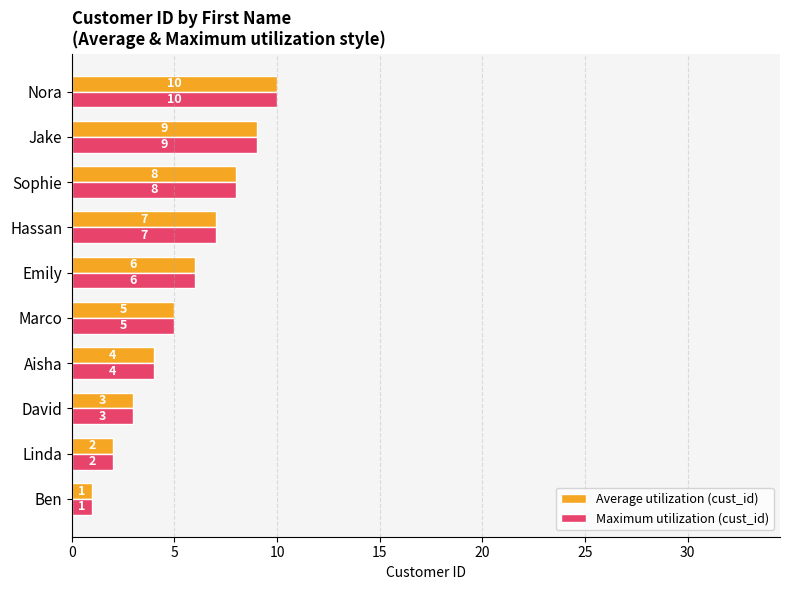

How many values in the Maximum utilization (cust_id) series are below 6?

5